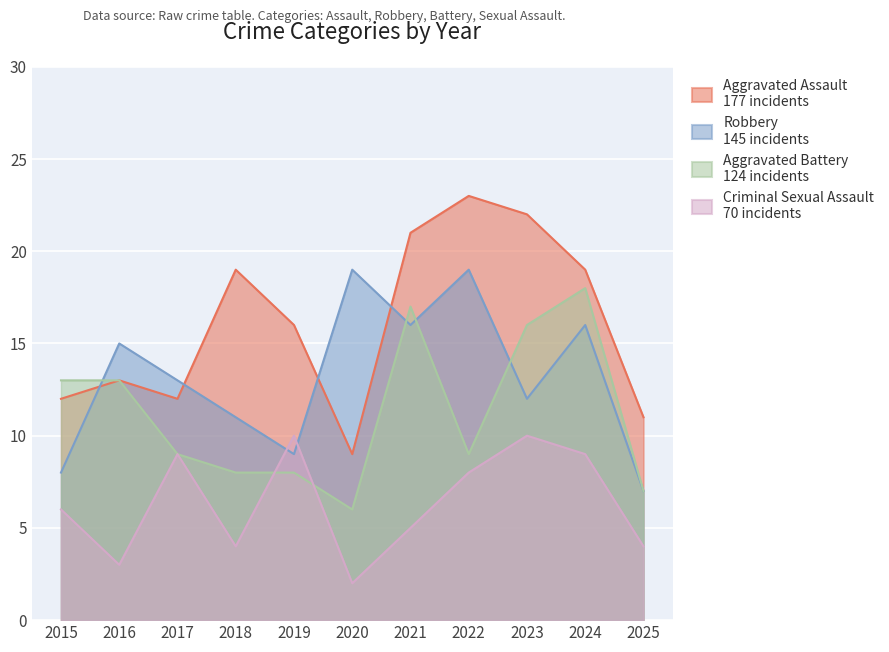

Where is the first local minimum for Aggravated Assault?

2017